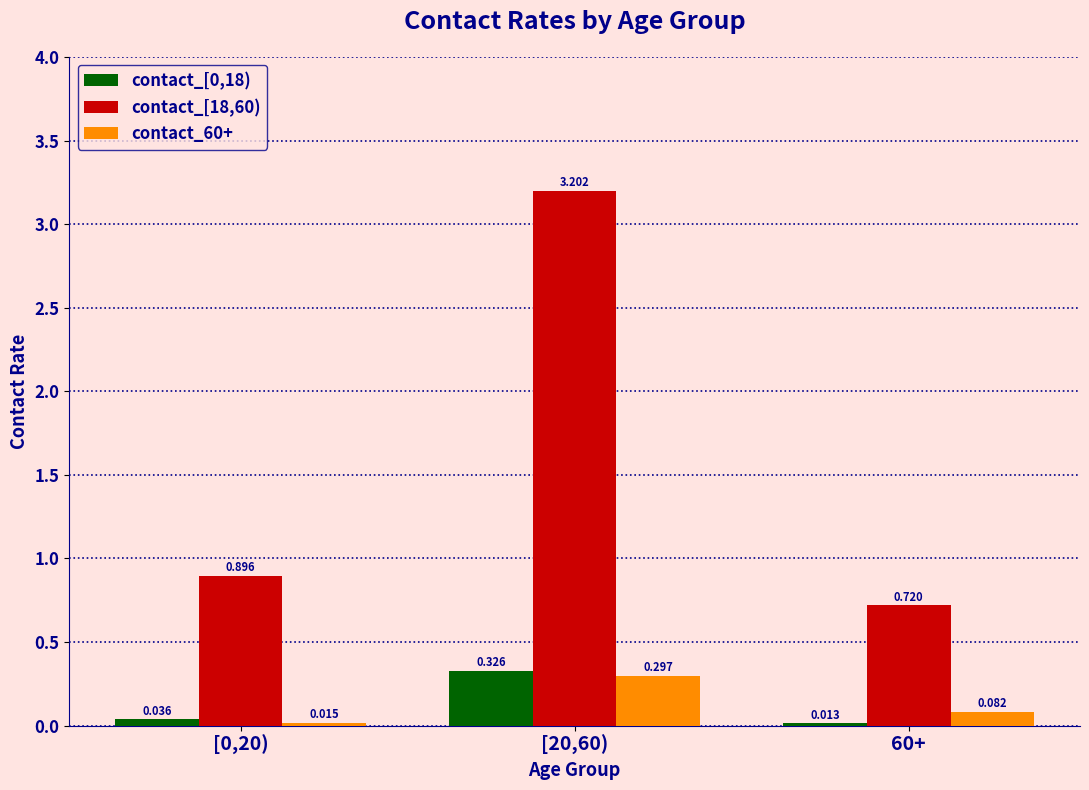

Are the bars grouped side by side (vs. stacked)?

Yes